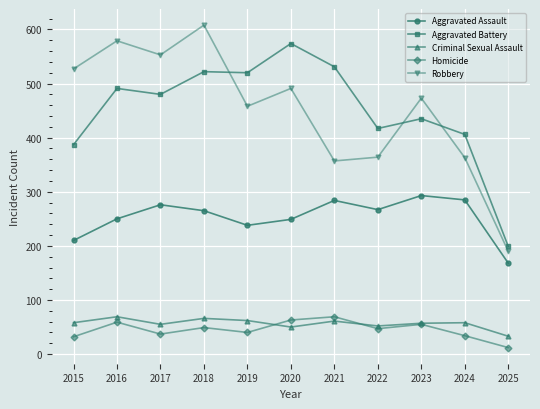

True or false: Aggravated Battery and Robbery cross at least once.

True